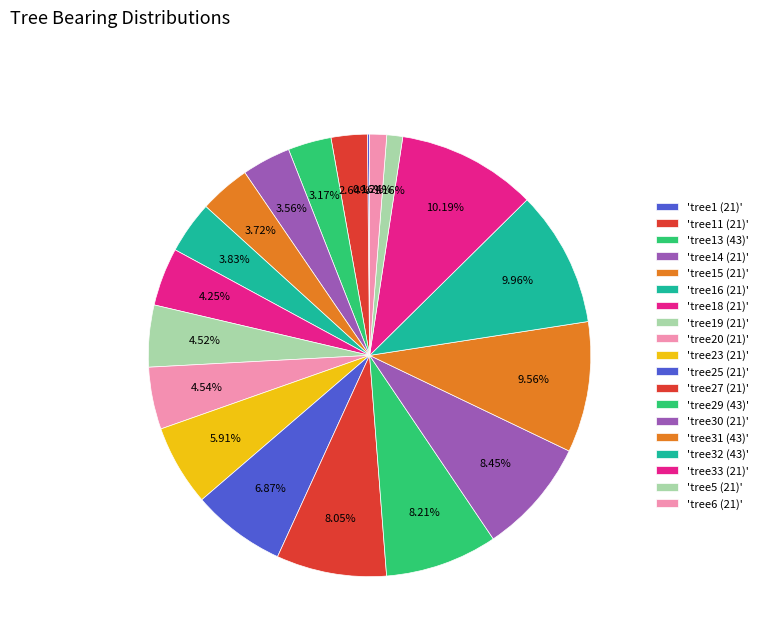

Rank the categories by value from highest to lowest.

21_33, 43_32, 43_31, 21_30, 43_29, 21_27, 21_25, 21_23, 21_20, 21_19, 21_18, 21_16, 21_15, 21_14, 43_13, 21_11, 21_6, 21_5, 21_1